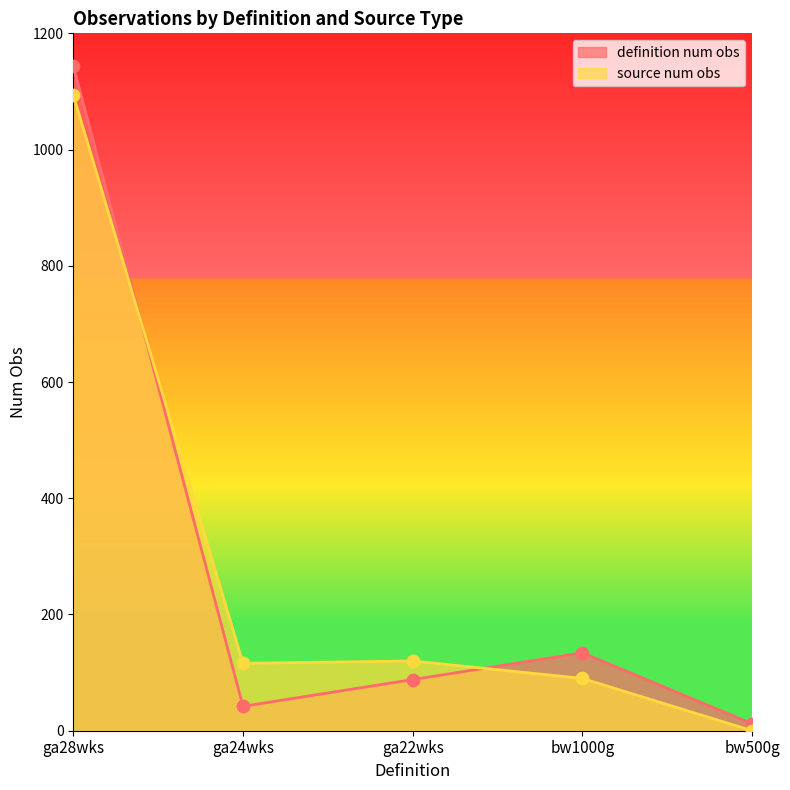

Which series contains the highest Y value?

definition num obs